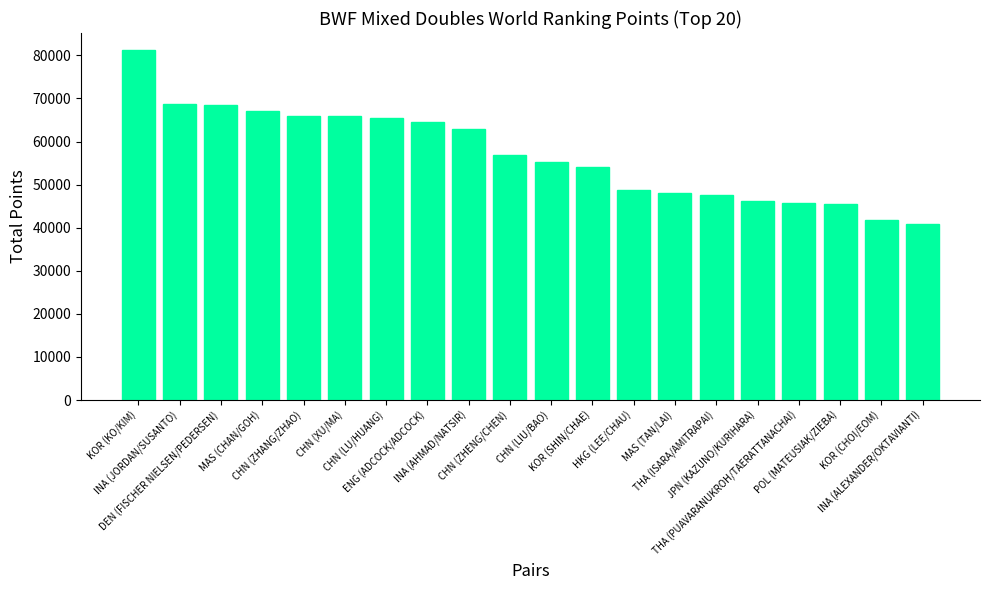

What is the maximum value shown in the chart?

81120